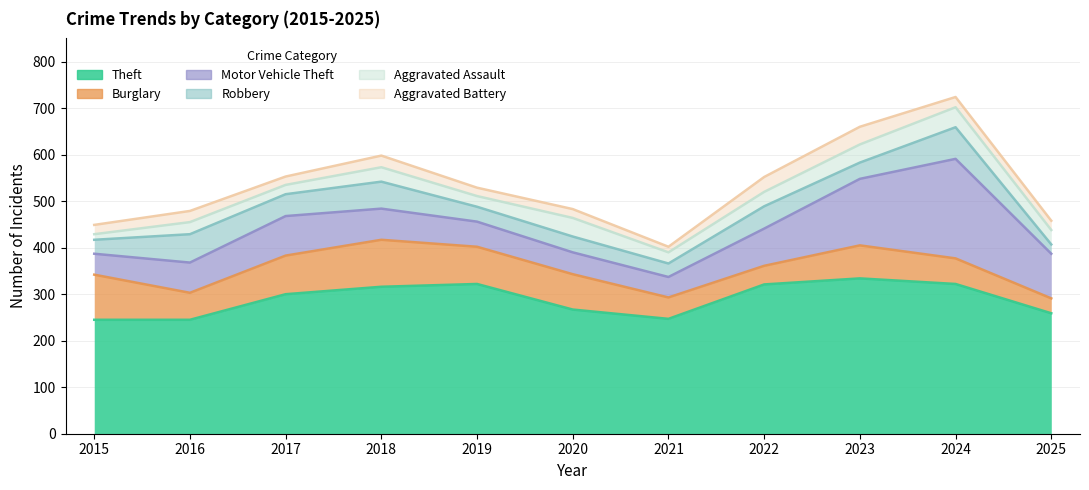

What is the sum of the Aggravated Battery values at 2022 and 2024?

54